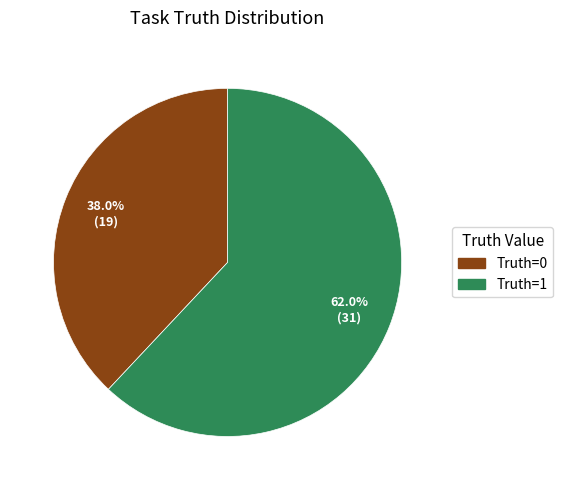

How many slices are in this pie chart?

2